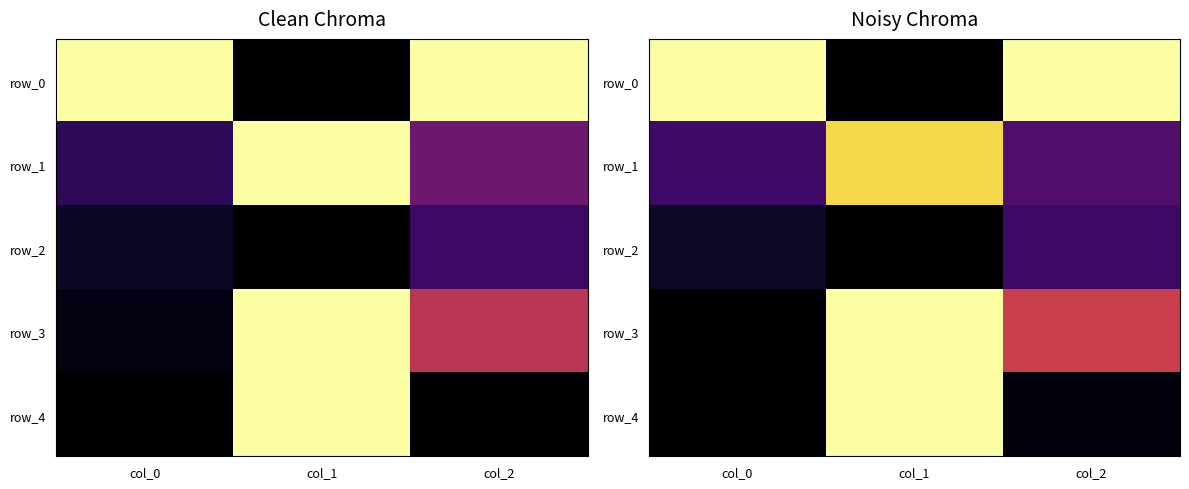

Rank the series at col_1 from highest to lowest value.

row_3, row_4, row_1, row_0, row_2